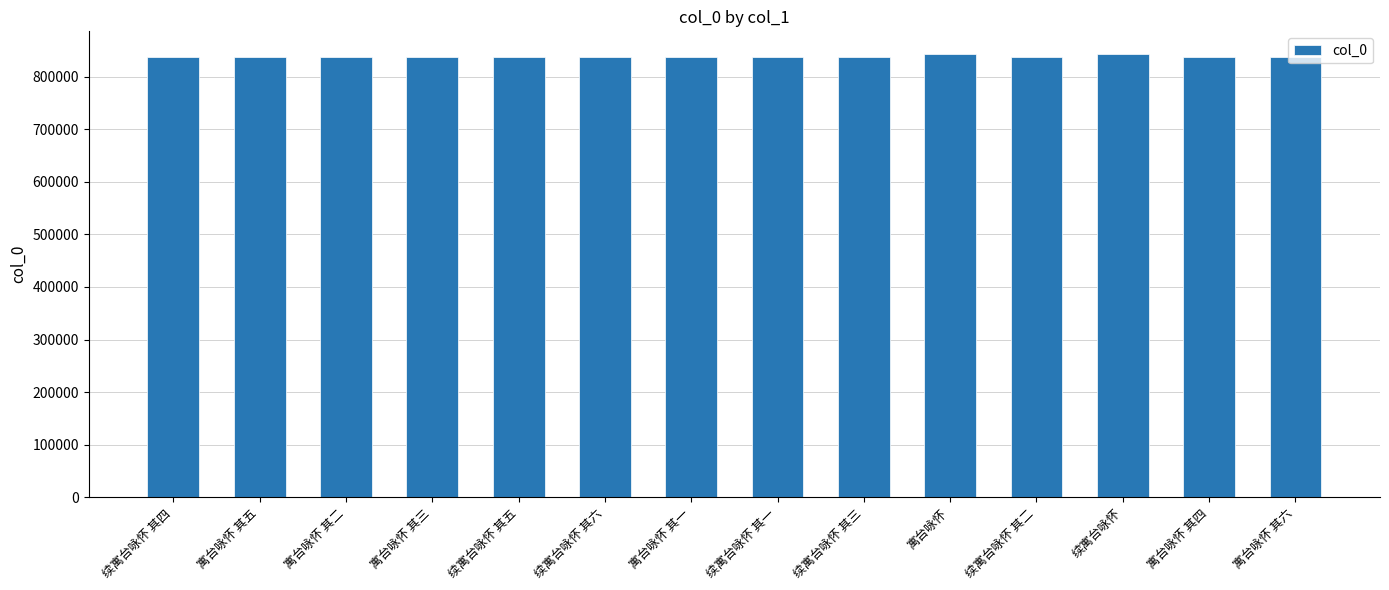

How many data points are less than 838014?

7